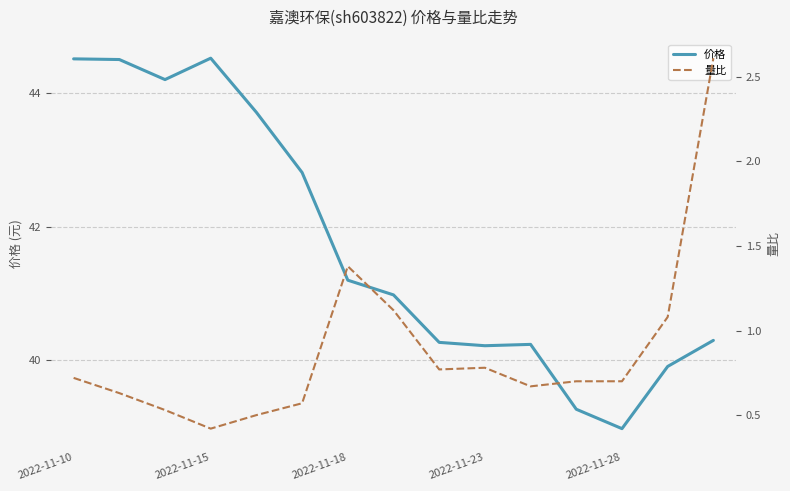

Where does the 价格 series first go above 40?

2022-11-10